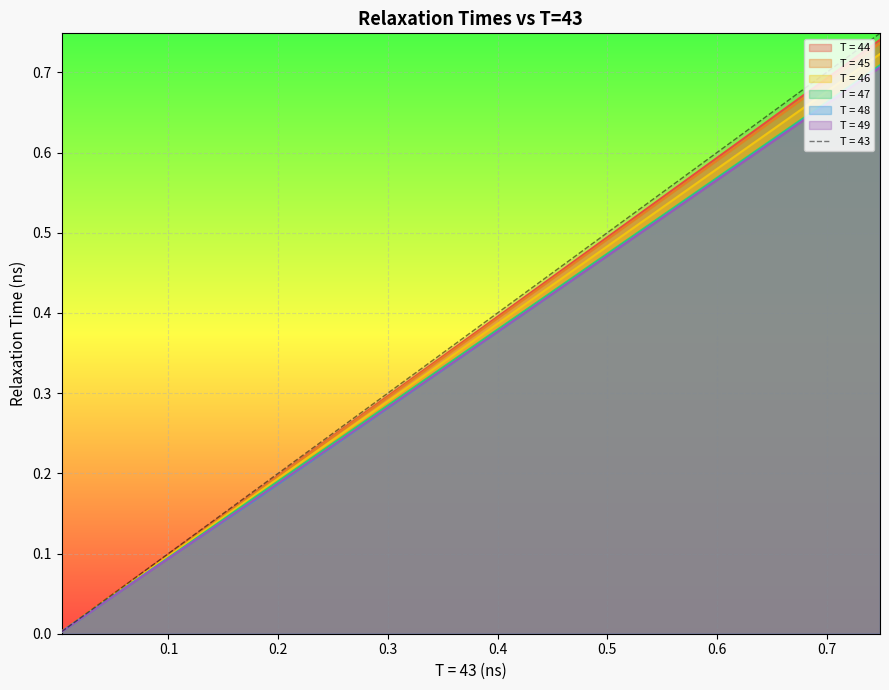

Which series ends up on top after the final intersection of T = 48 and T = 47?

T = 47